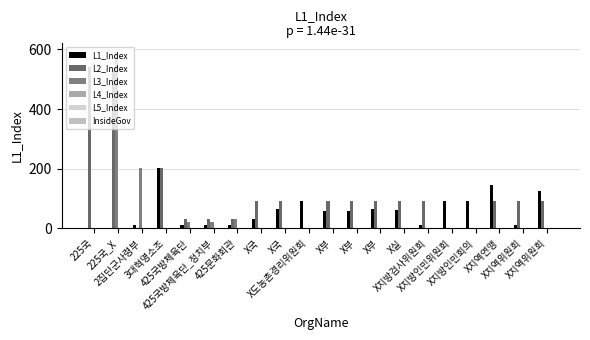

Between 425문화회관 and X지방검사위원회, which series saw the biggest shift?

L2_Index